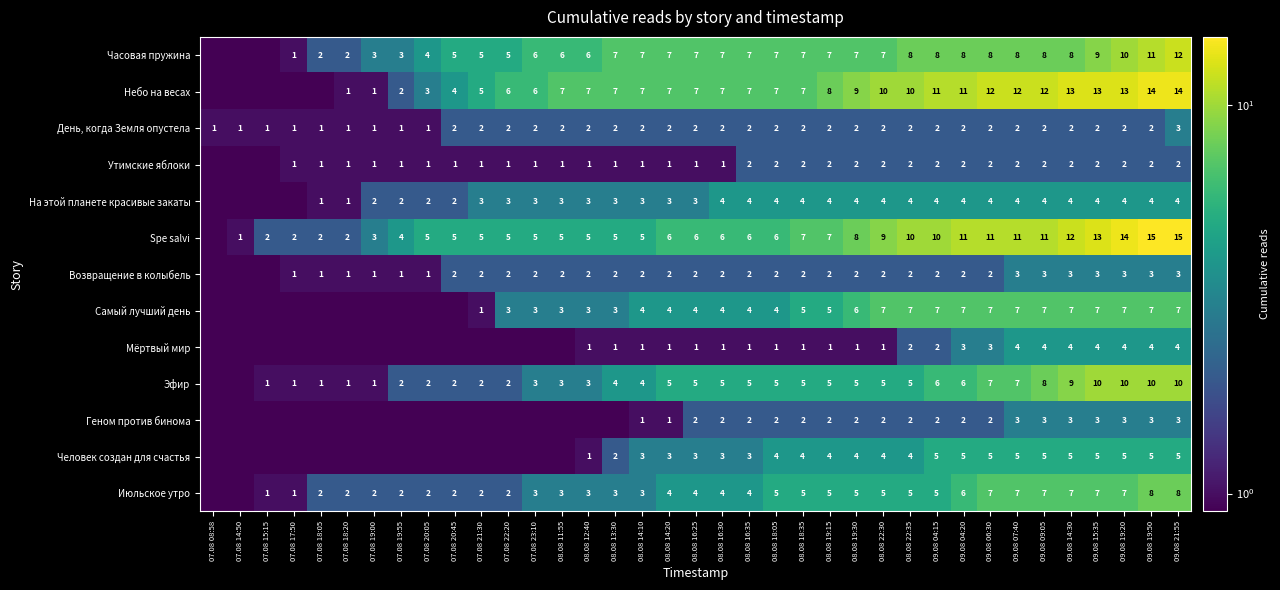

Which has a higher value, 08.08 12:40 or 09.08 15:35?

09.08 15:35